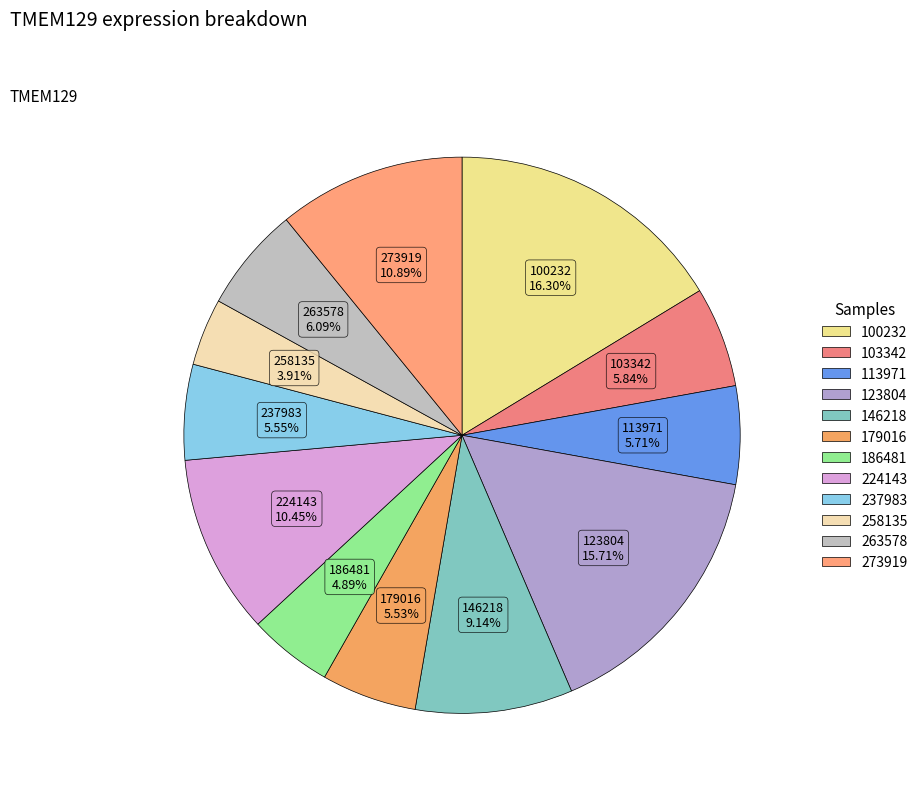

Is it true that 263578 is 18% of the pie?

False